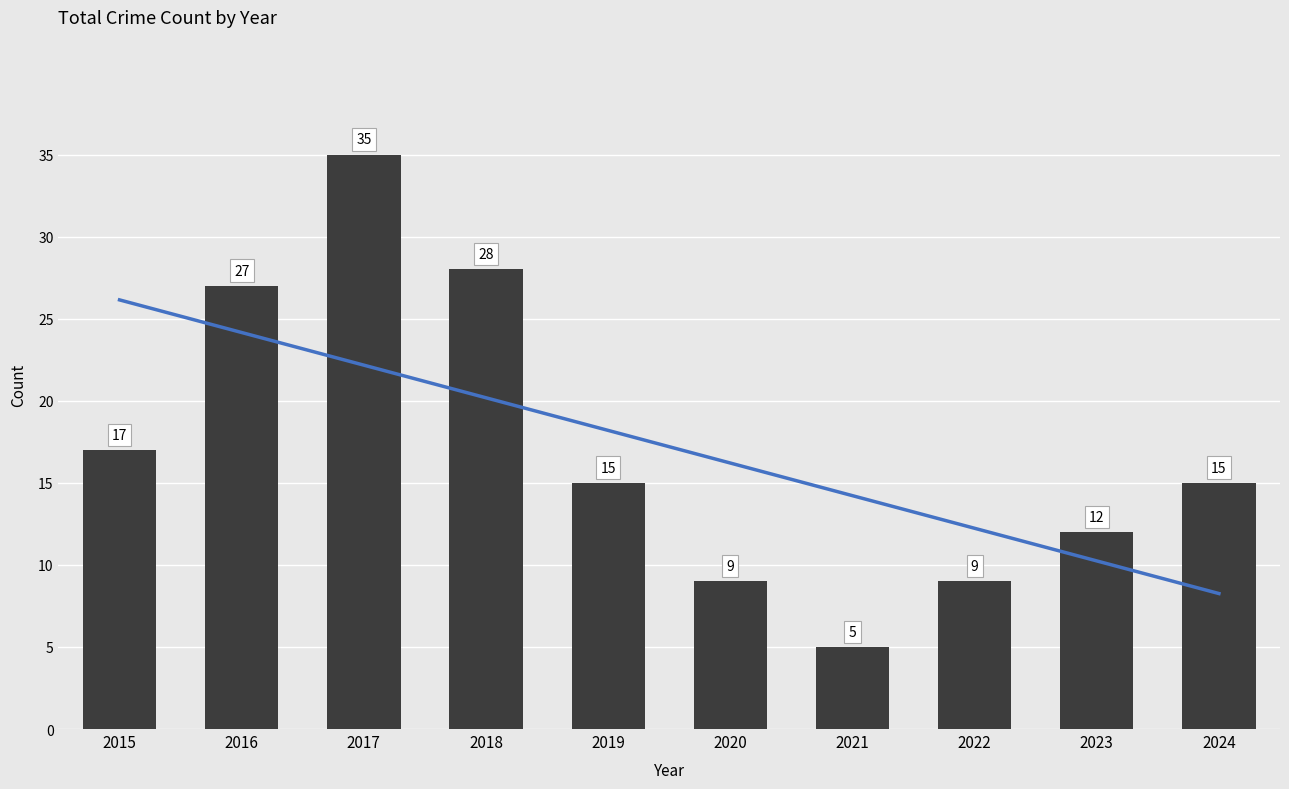

Reading right to left, extract all data points from this chart.

15	12	9	5	9	15	28	35	27	17